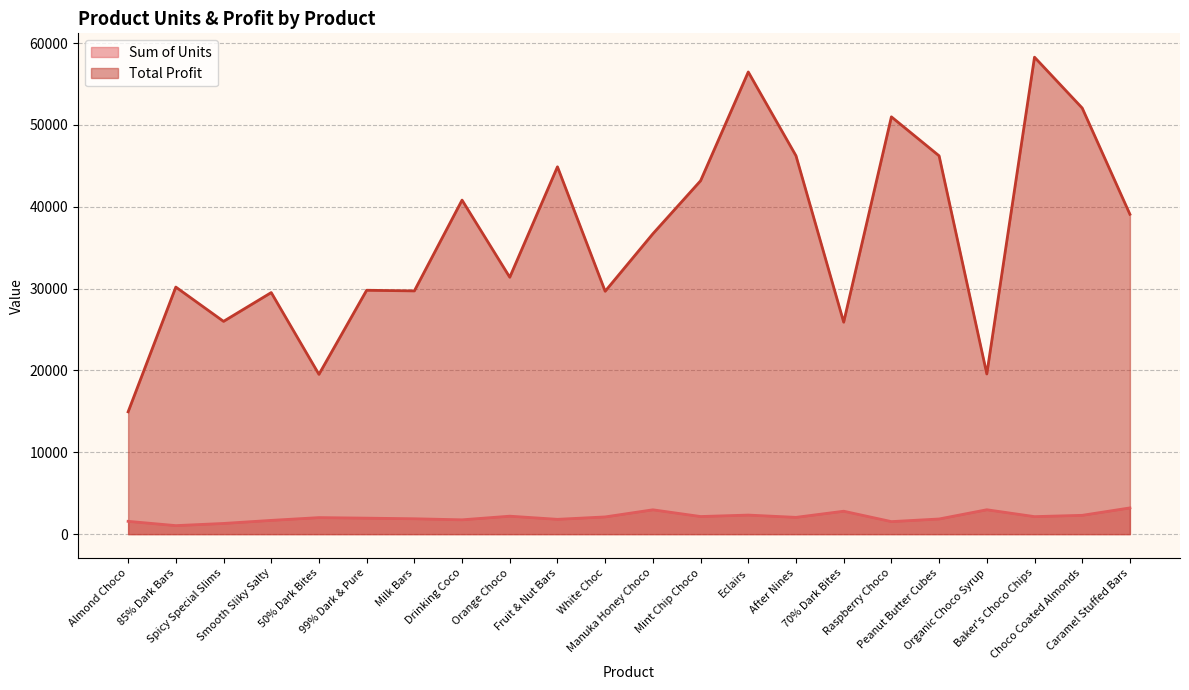

What is the difference between the highest and lowest values at Mint Chip Choco?

41023.3